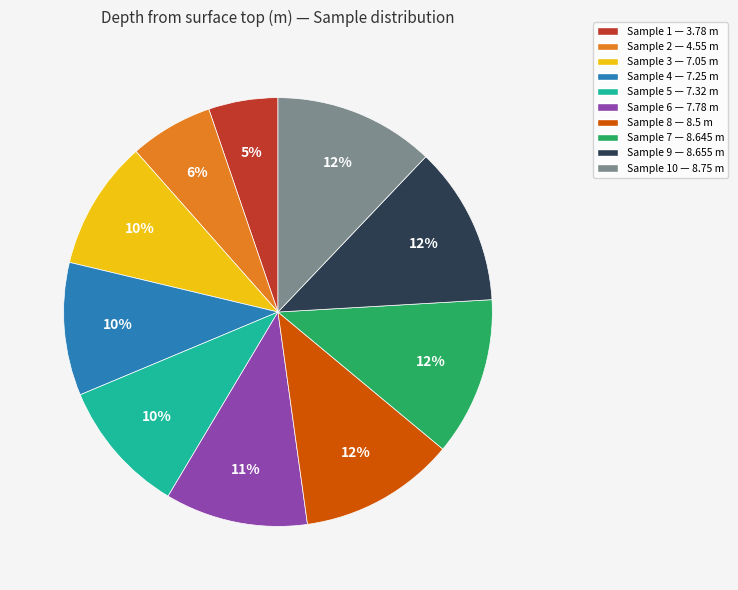

To the nearest percent, what is the difference between the largest and smallest slice percentages?

7%